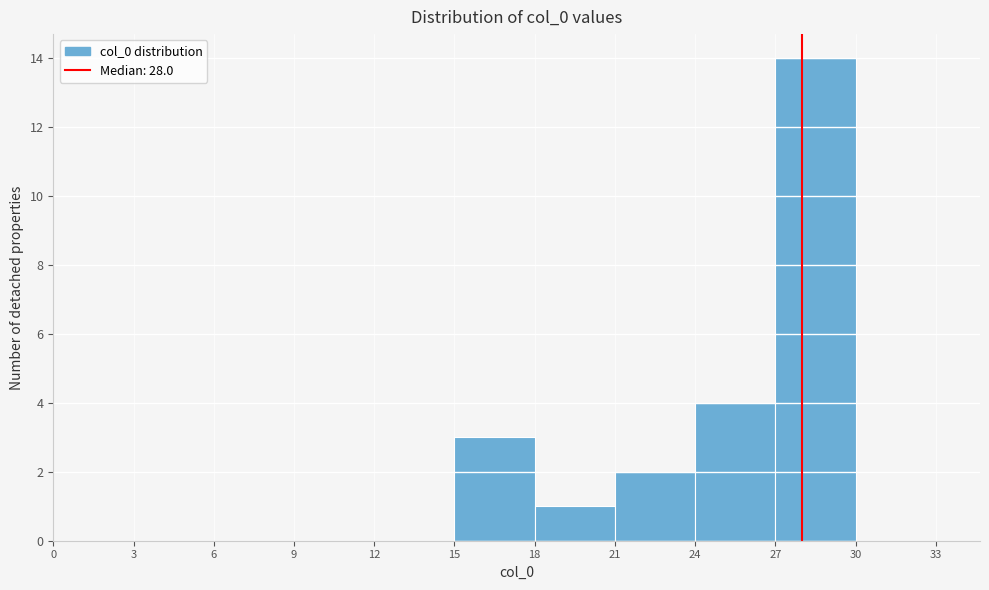

Reading left to right, transcribe this chart: for each bar, give the range it covers on the x-axis and its height. The values are not printed on the chart, so give them approximately, as read against the axis.

0 to 3: 0
3 to 6: 0
6 to 9: 0
9 to 12: 0
12 to 15: 0
15 to 18: 3
18 to 21: 1
21 to 24: 2
24 to 27: 4
27 to 30: 14
30 to 33: 0